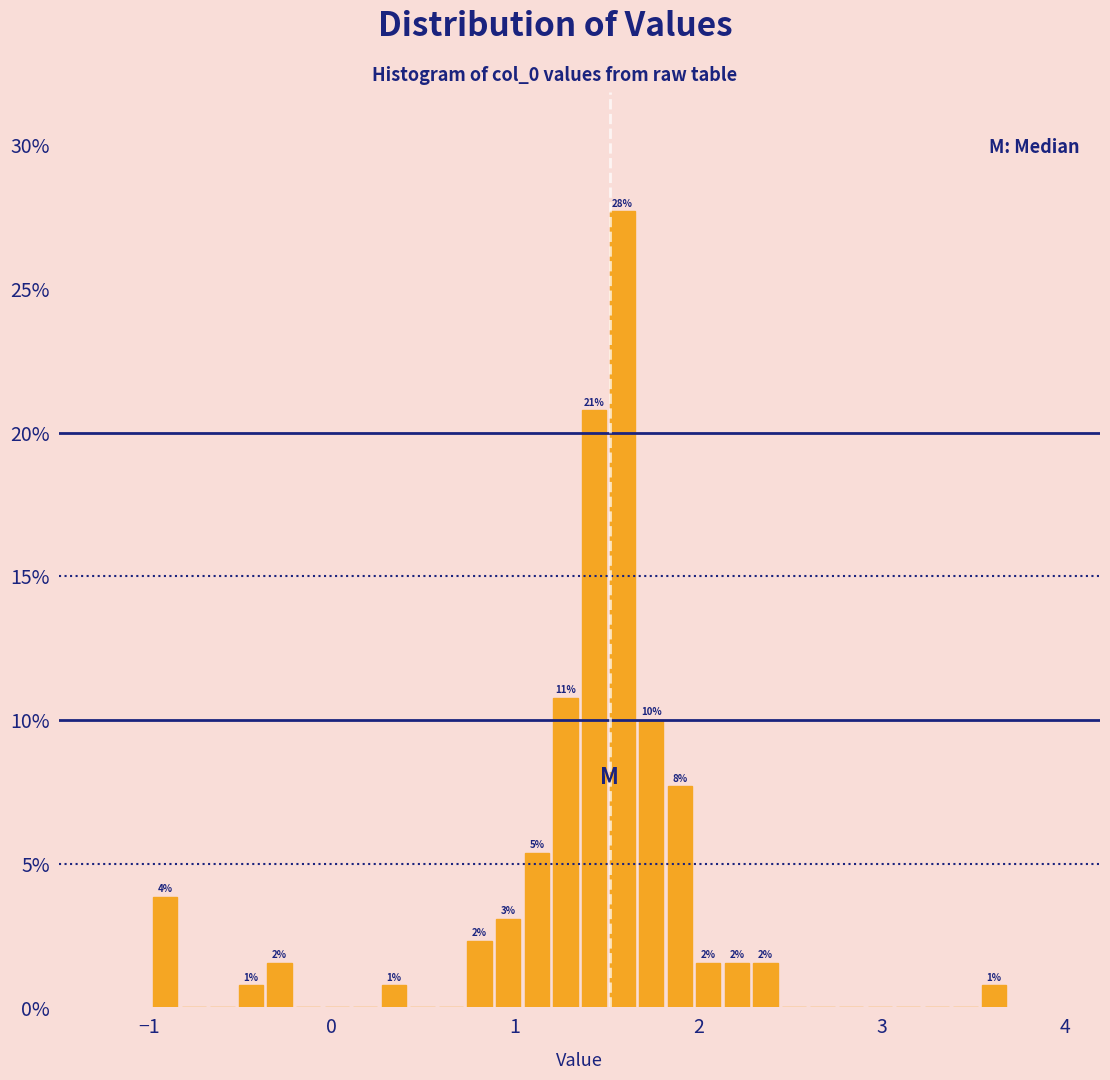

Read against the x-axis, roughly where is the centre of the tallest bar?

1.6